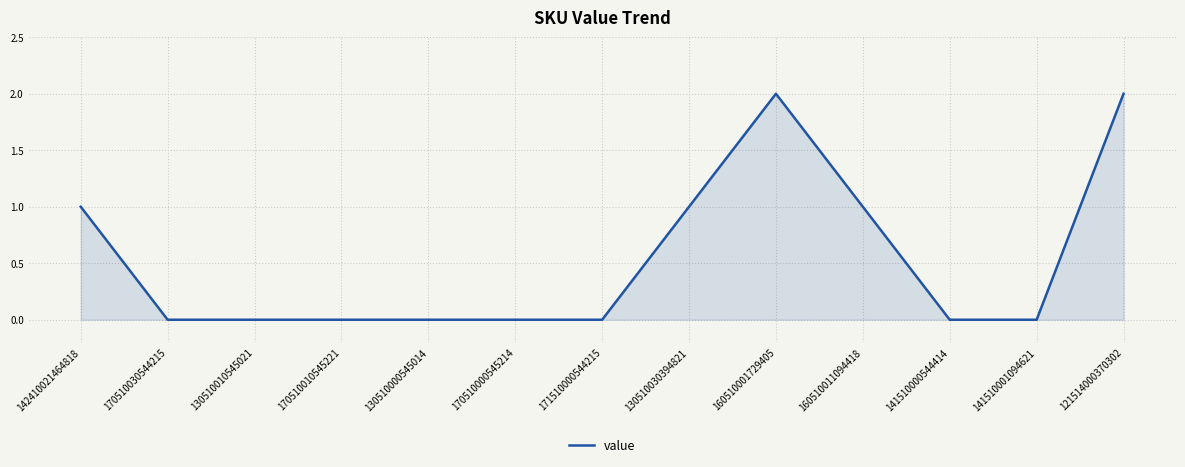

What position from the right is 141510000544414?

3